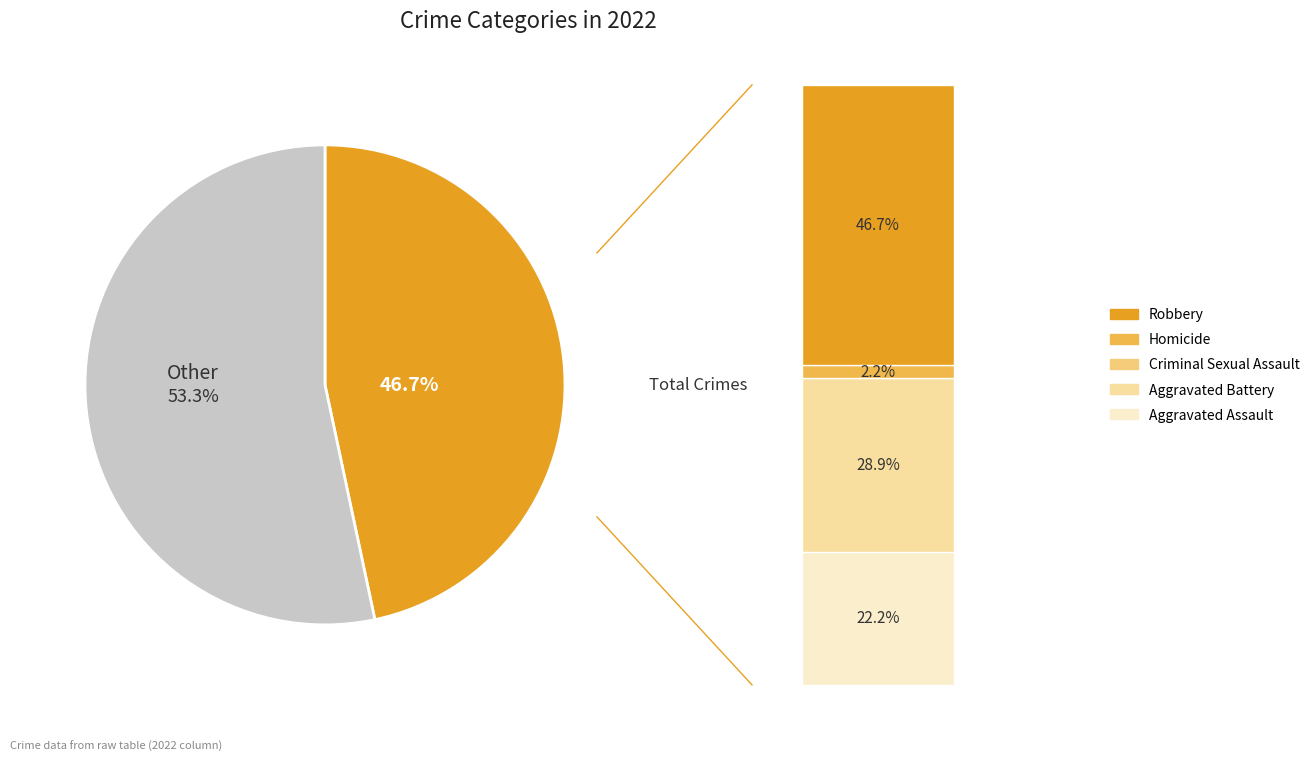

To the nearest percent, what portion does Aggravated Assault represent?

22%